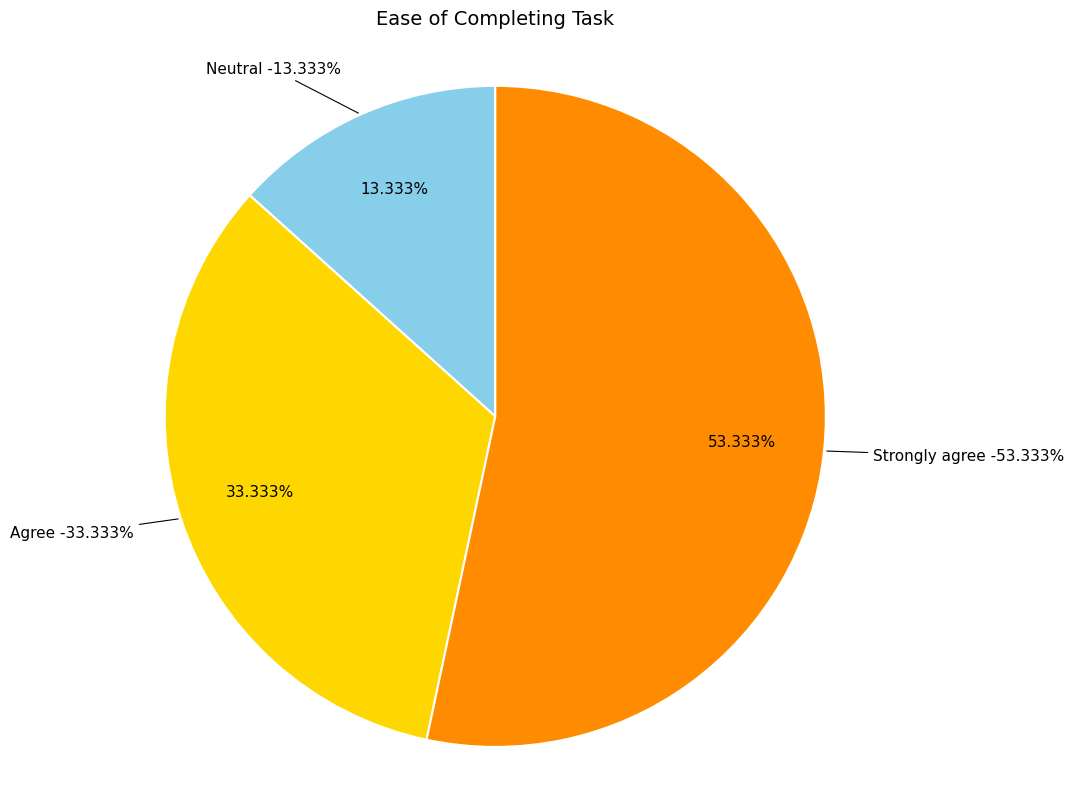

The Strongly disagree slice represents 0% of the pie. True or false?

True